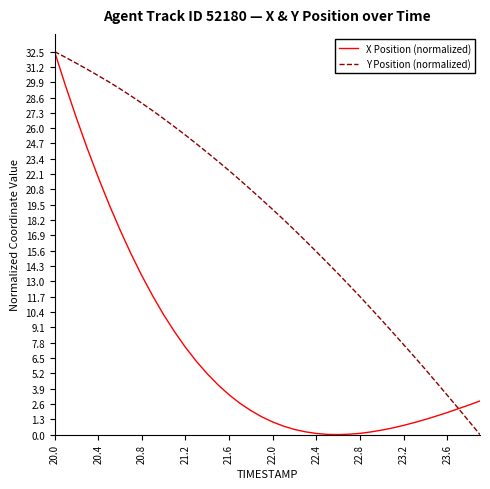

What is the greatest value displayed?

32.5